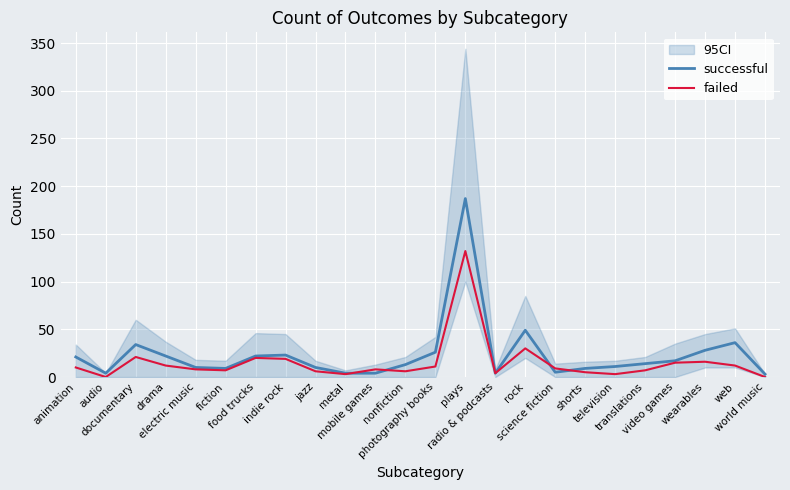

What is the difference between the second highest and minimum values in the failed series?

30